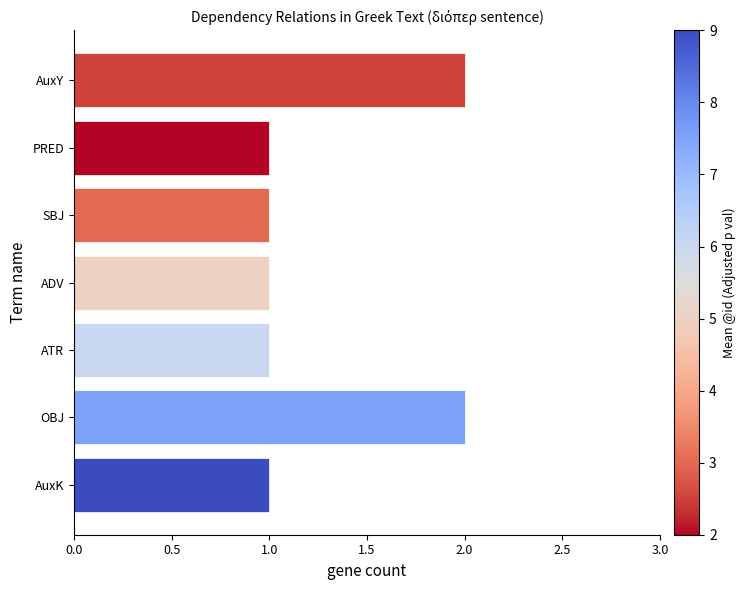

What is the difference between the maximum and minimum values?

1